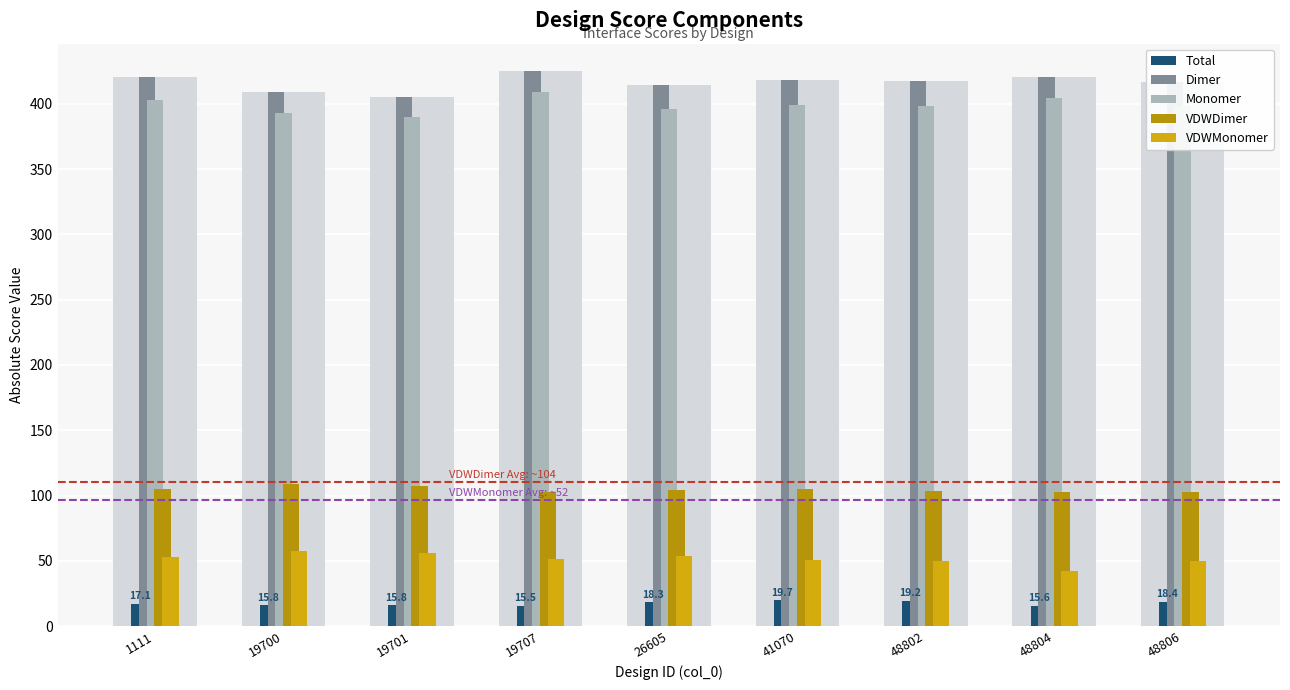

At how many categories does at least one series exceed 208?

9